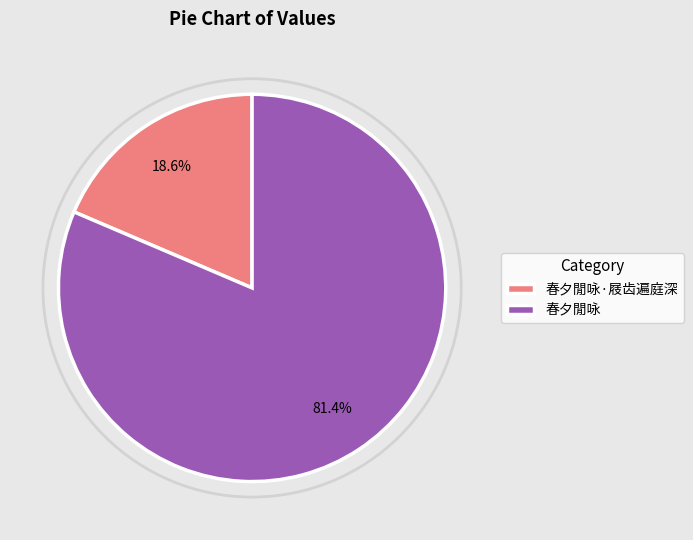

How many slices are in this pie chart?

2